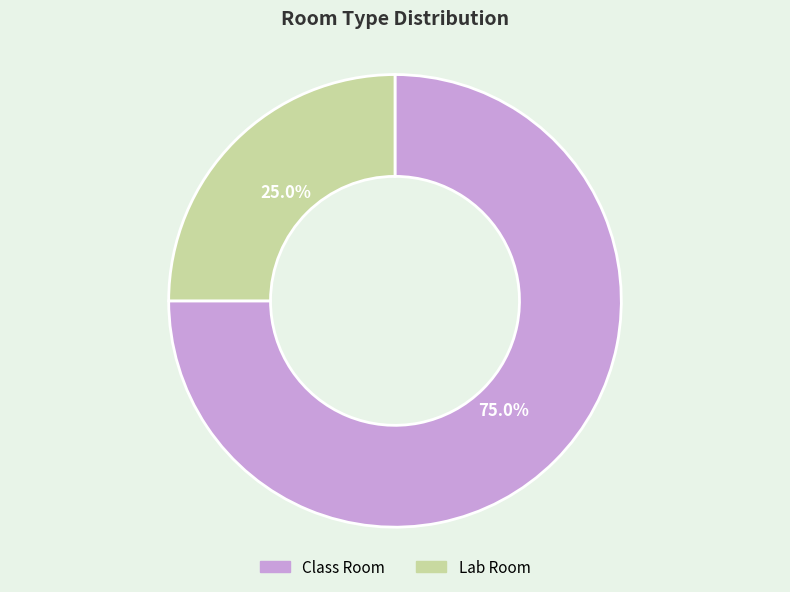

To the nearest percent, what portion does Lab Room represent?

25%